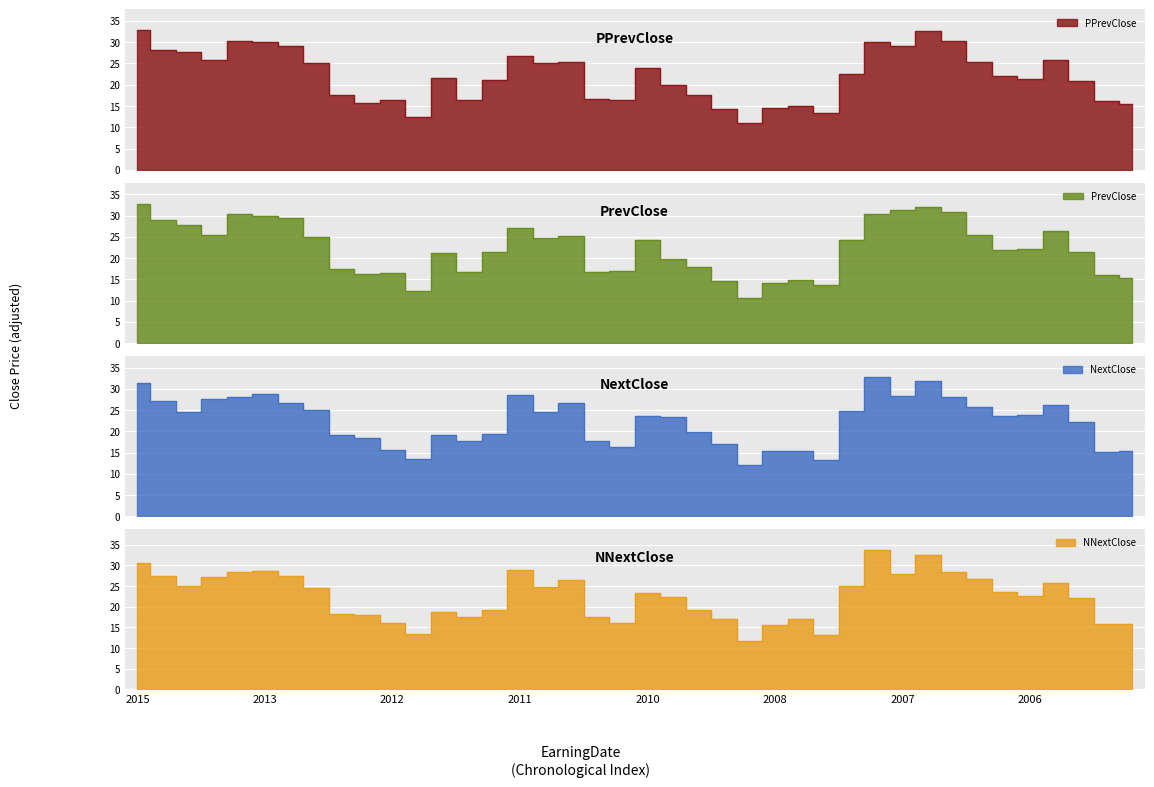

Where is the first local maximum for NNextClose?

2013